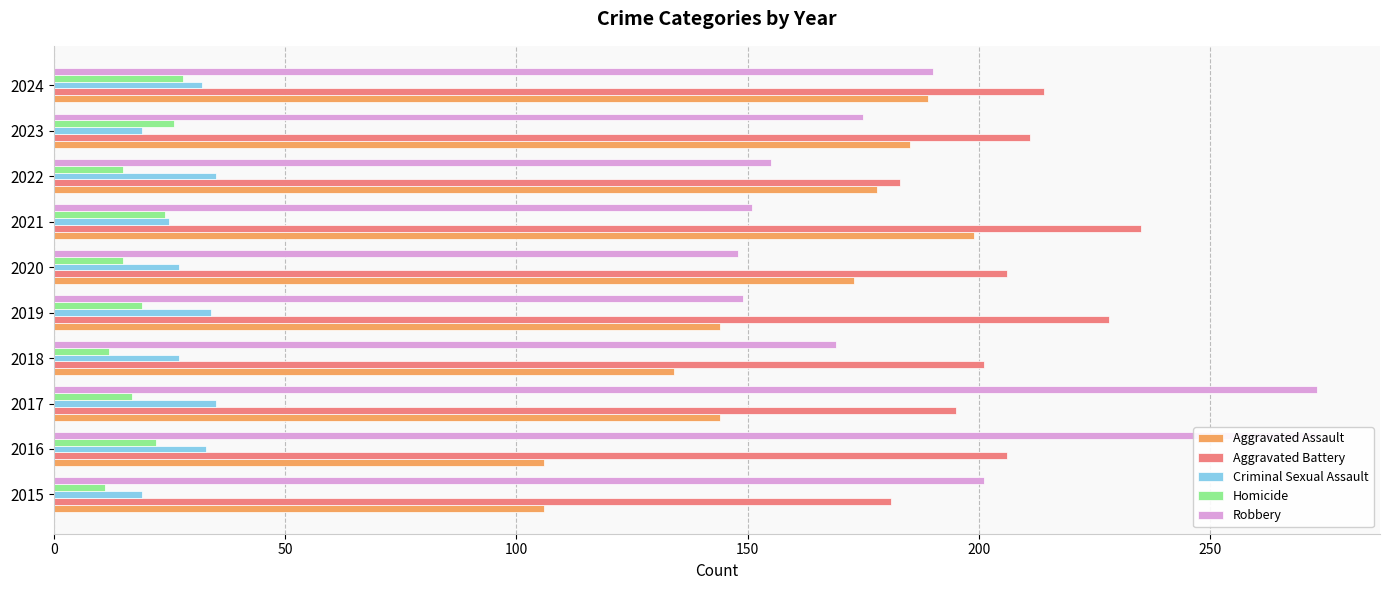

What is the difference between the Criminal Sexual Assault values at 2024 and 2023?

13